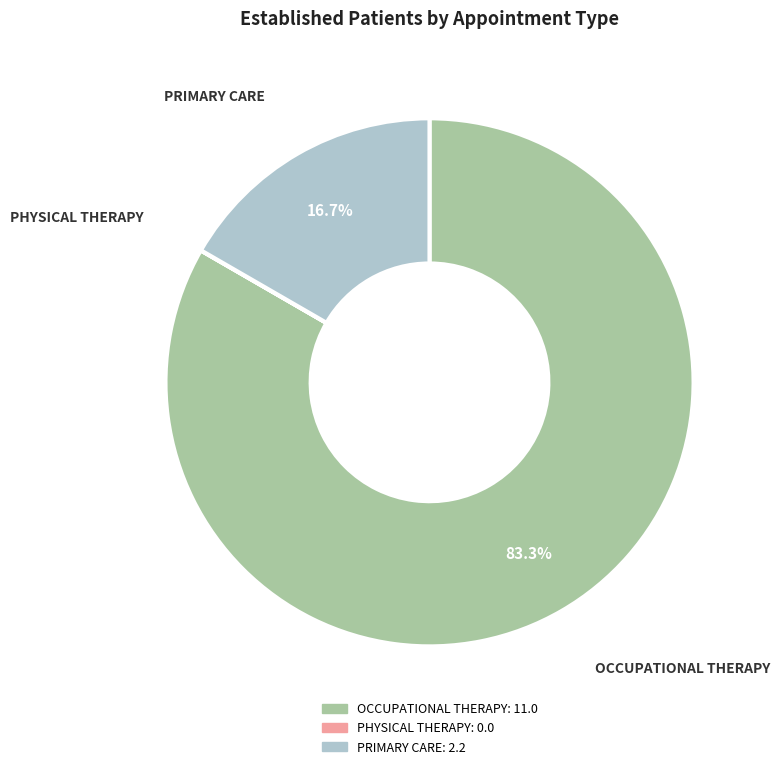

What is the total percentage of OCCUPATIONAL THERAPY and PRIMARY CARE?

100.0%